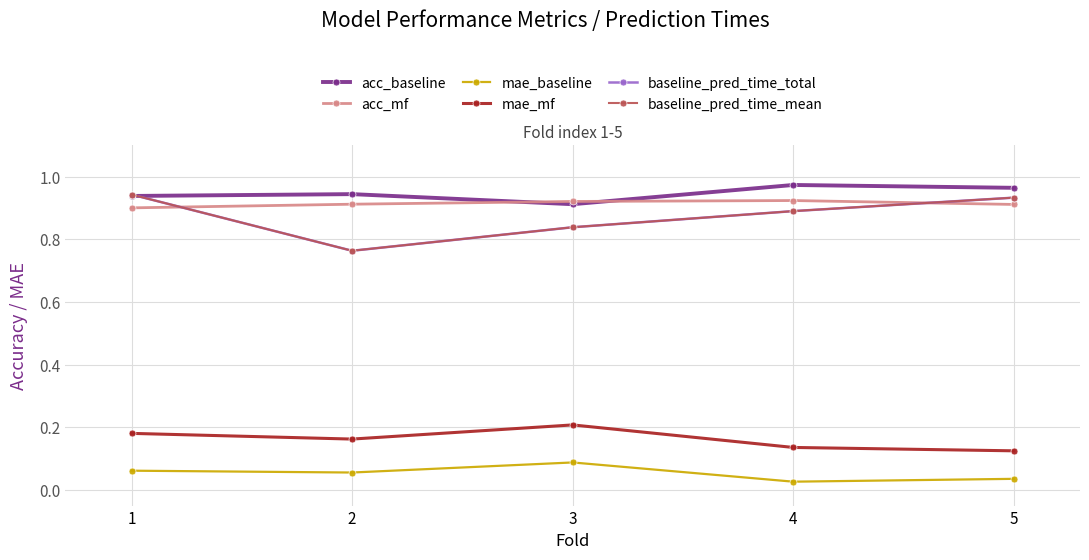

What is the sum of all acc_baseline values?

4.7